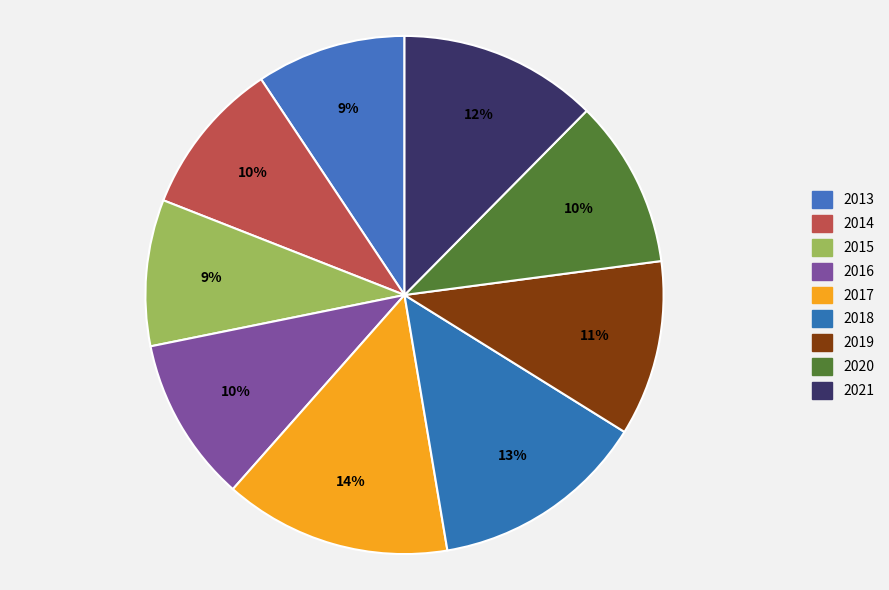

Which slice is the largest?

2017